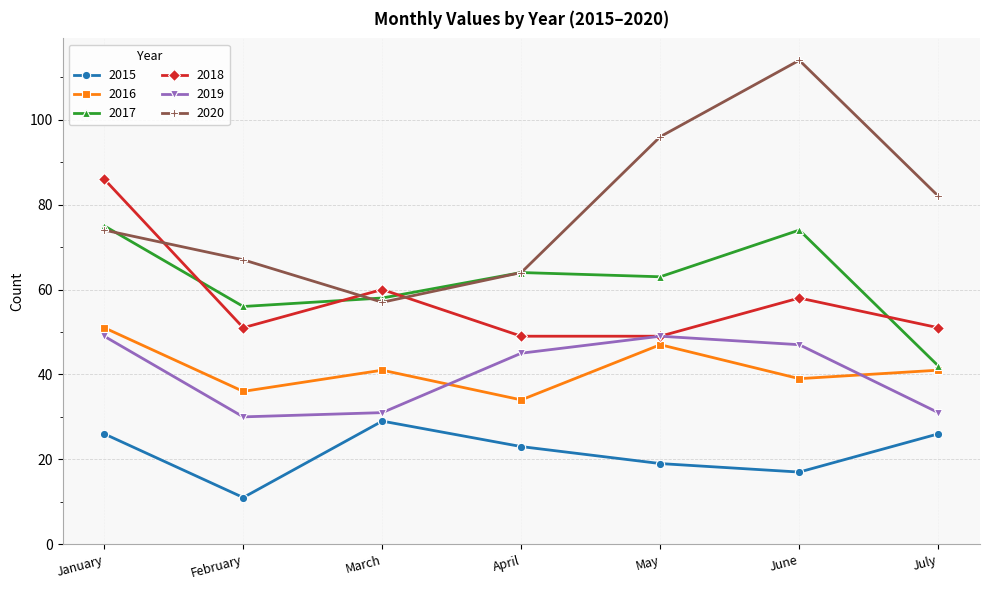

True or false: 2019 and 2017 intersect in this chart.

False